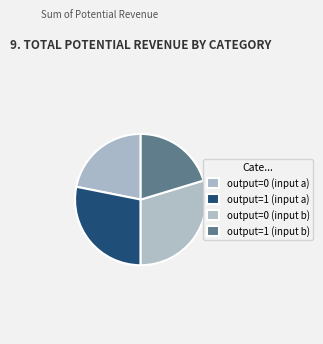

How many slices are in this pie chart?

4